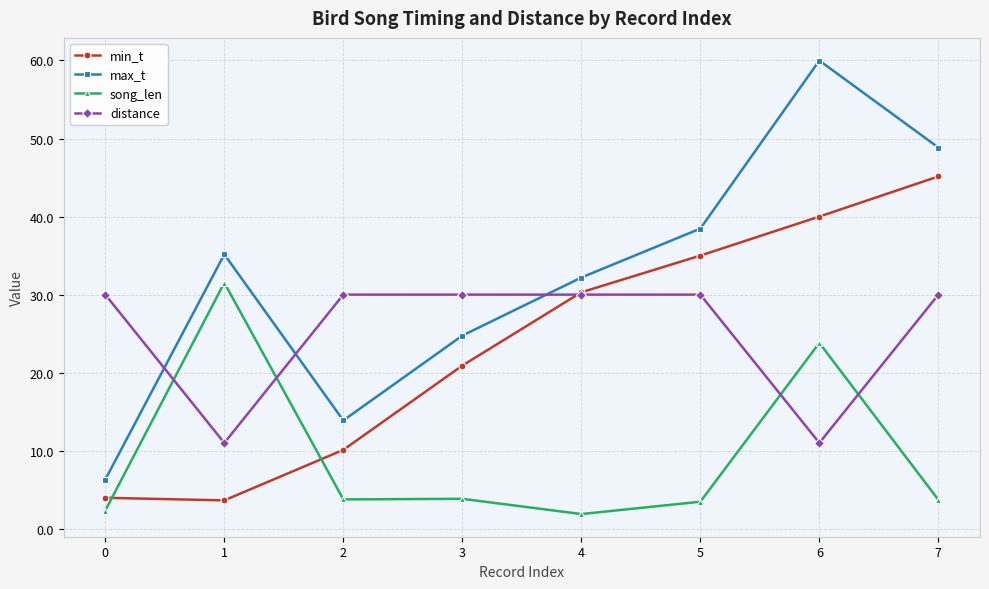

Count the number of categories in the chart.

8